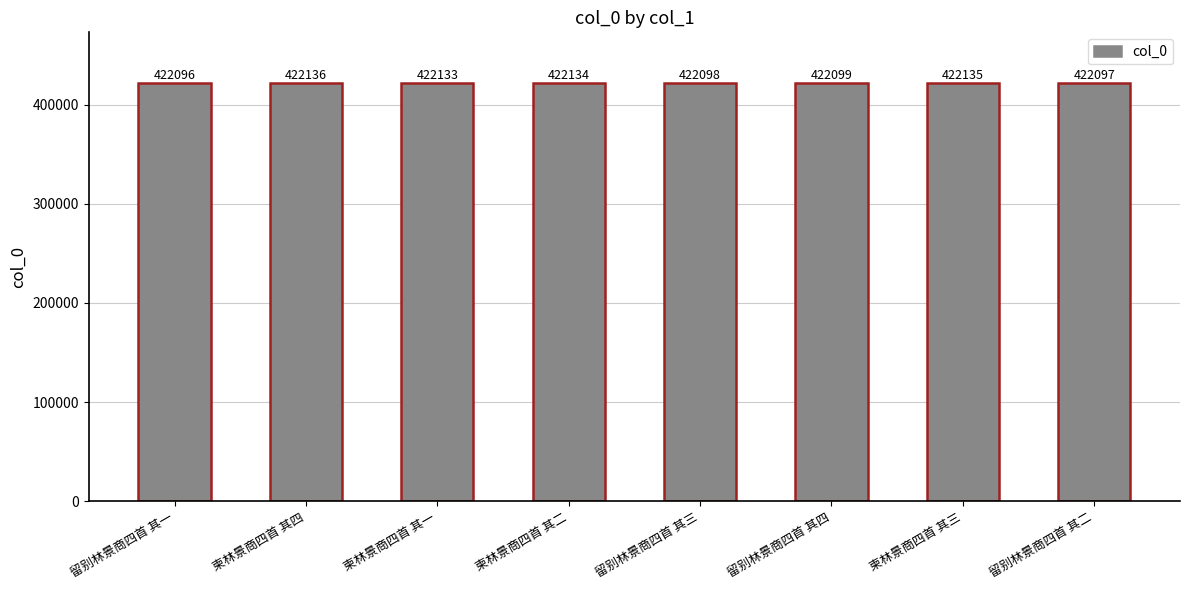

At which label does the data first exceed 422133?

柬林景商四首 其四